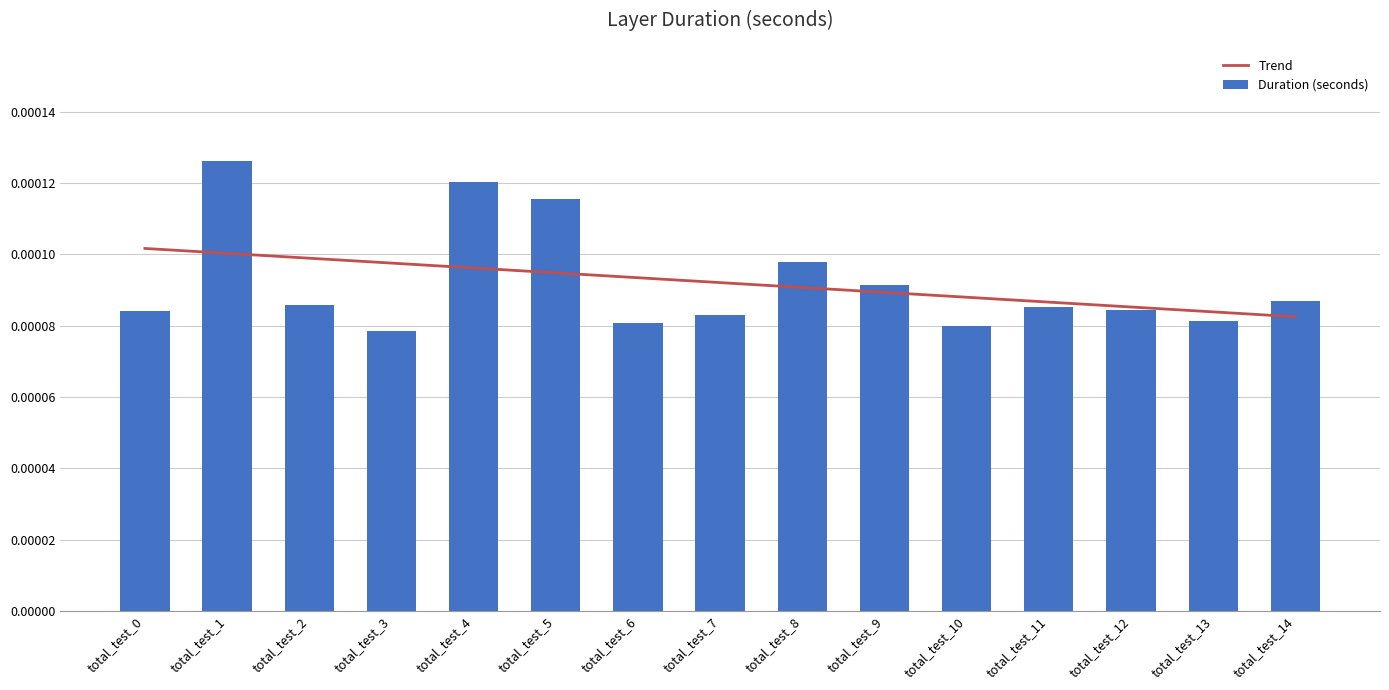

What are all the series names shown in the legend?

Trend, Duration (seconds)